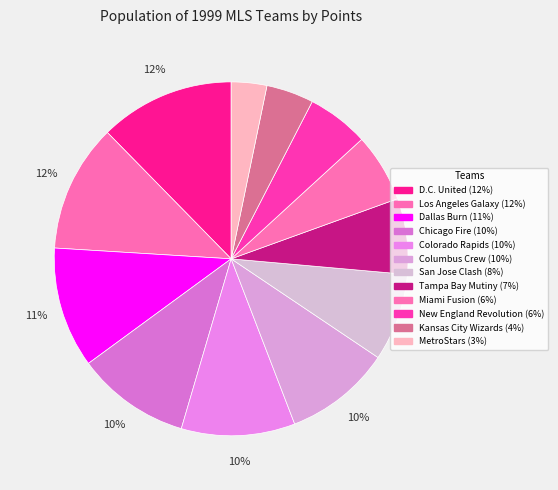

How much of the chart is everything except Kansas City Wizards?

95.7%